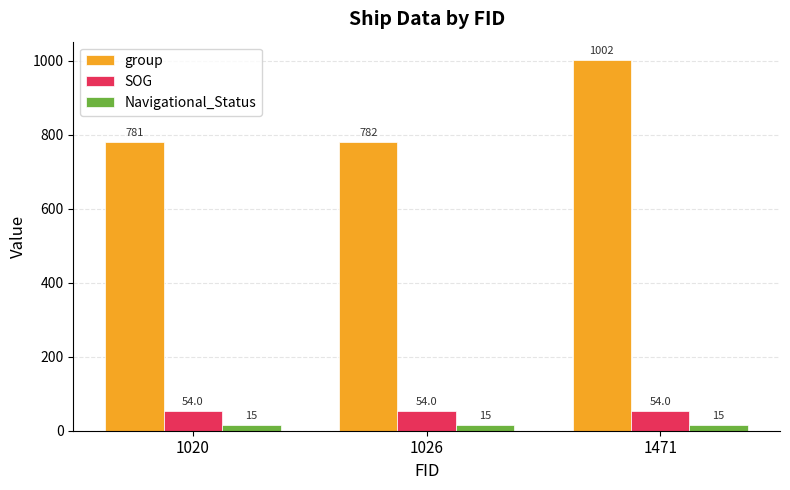

What is the value of the Navigational_Status bar at the 2nd from the left?

15